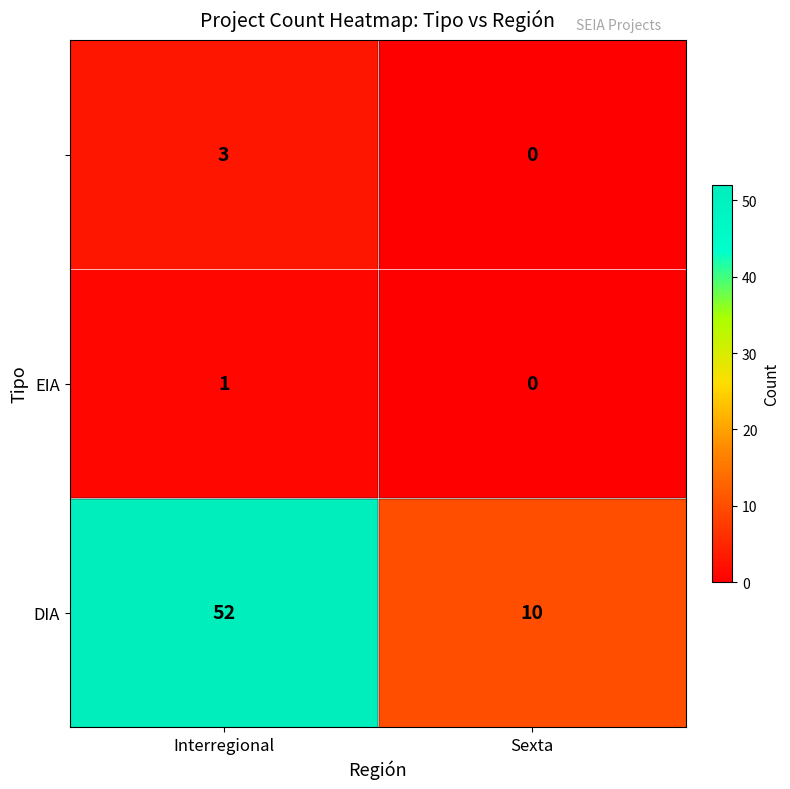

What is the spread (max minus min) of values at Interregional?

51